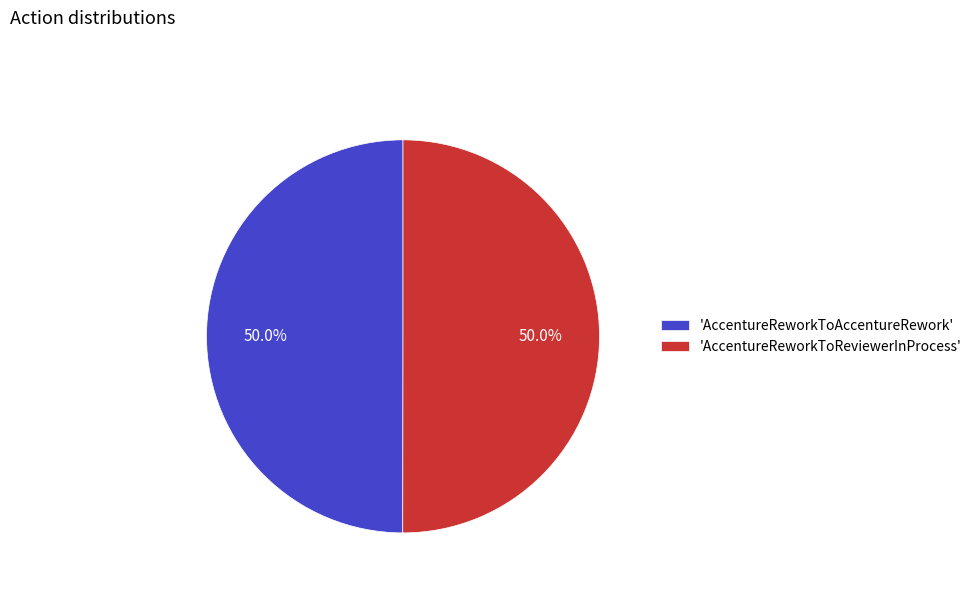

What is the ratio of the value at 'AccentureReworkToReviewerInProcess' to the value at 'AccentureReworkToAccentureRework'?

1.0